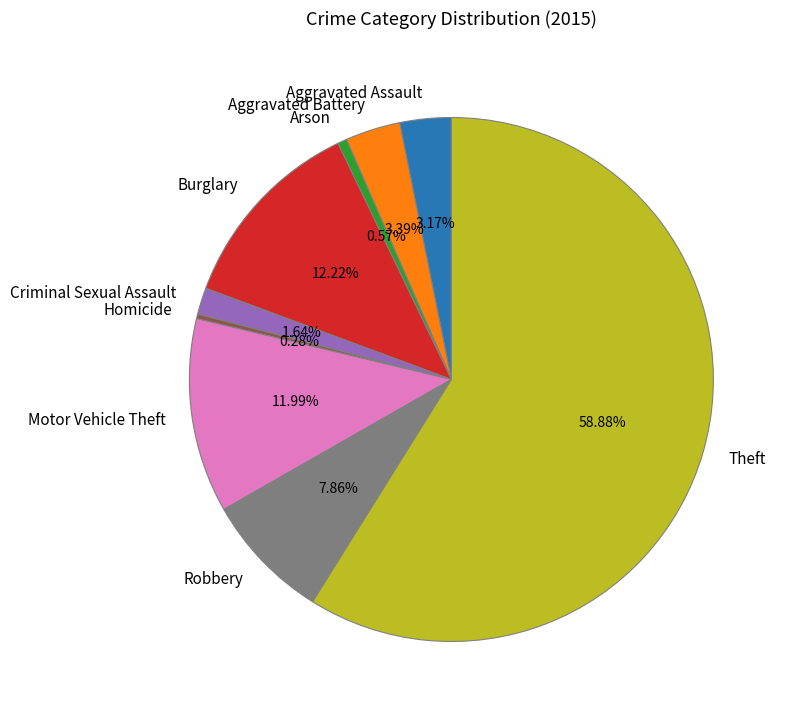

Is there a majority slice in this chart?

Yes